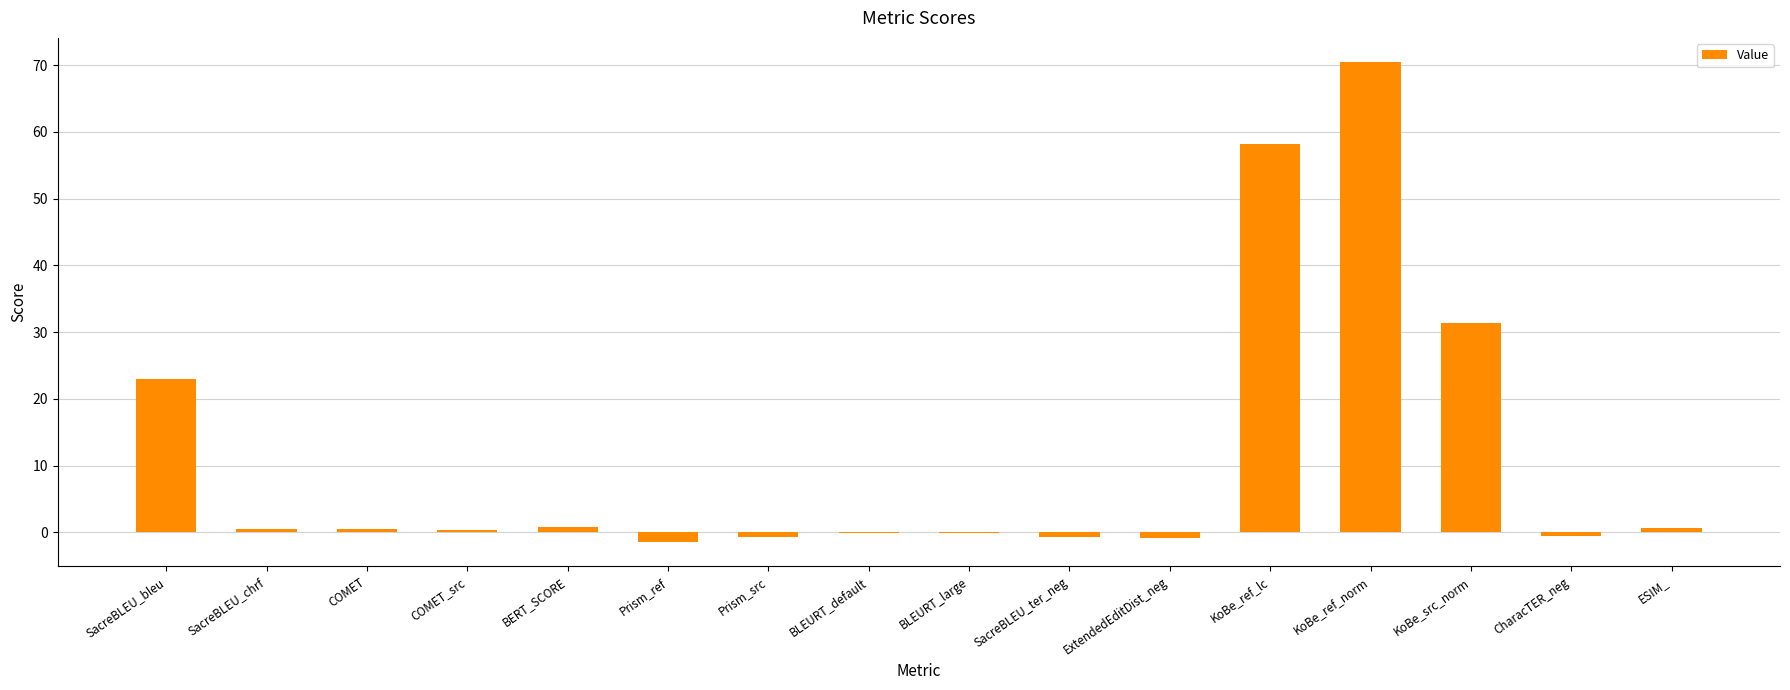

What is the average value?

11.3